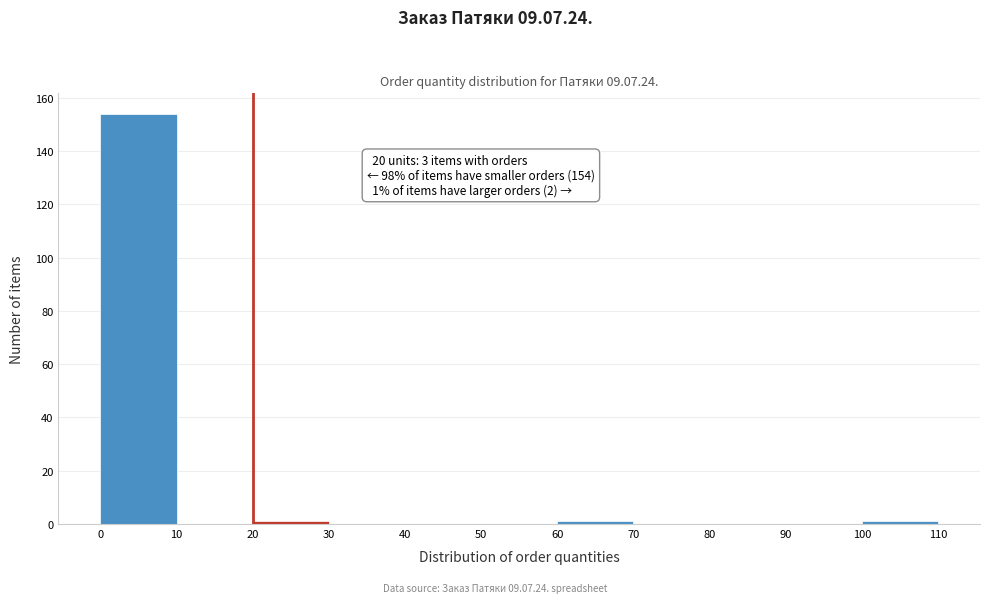

Which range on the x-axis has the tallest bar?

0 to 10